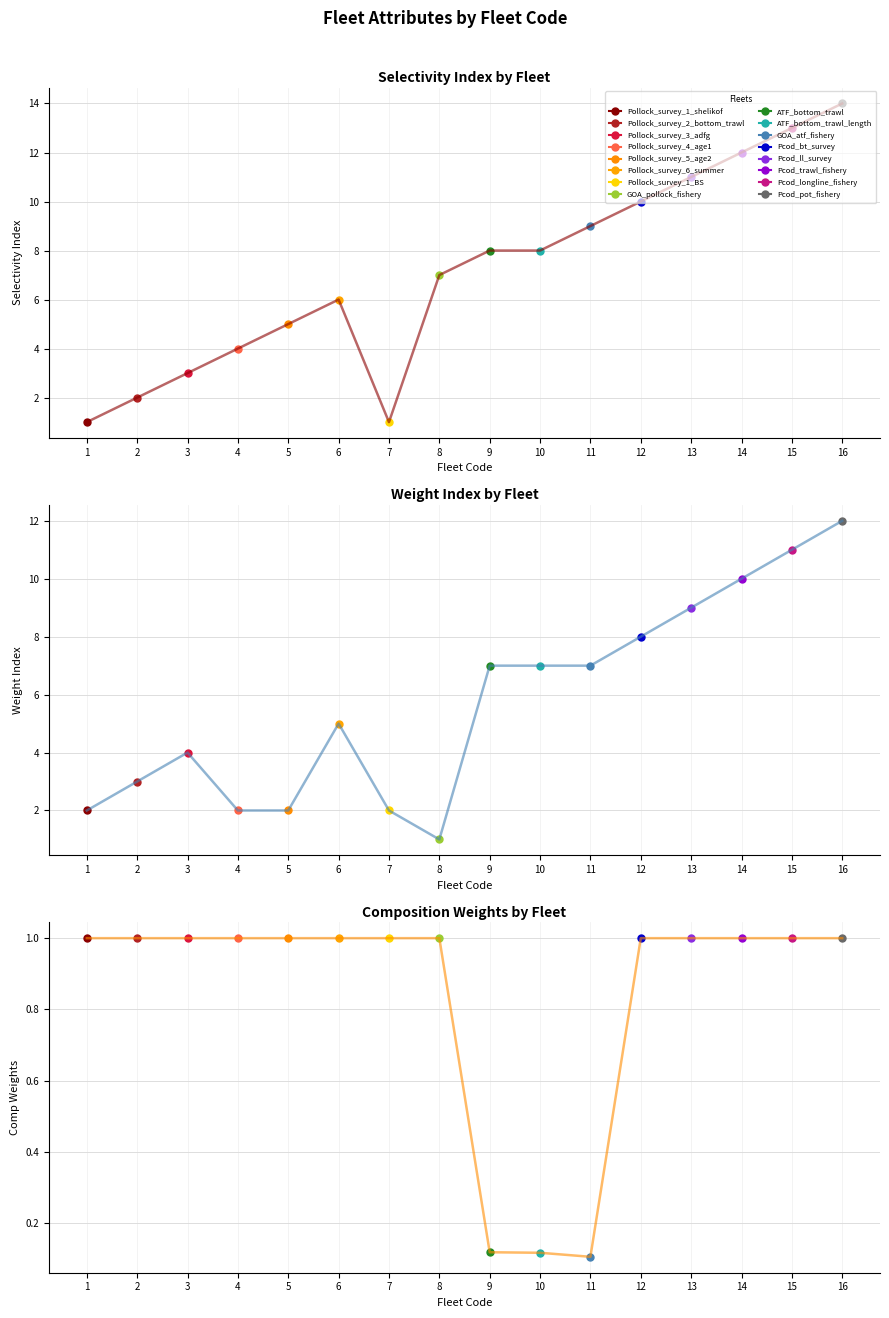

What is the value of the Weight_index point at the 15th from the left?

11.0